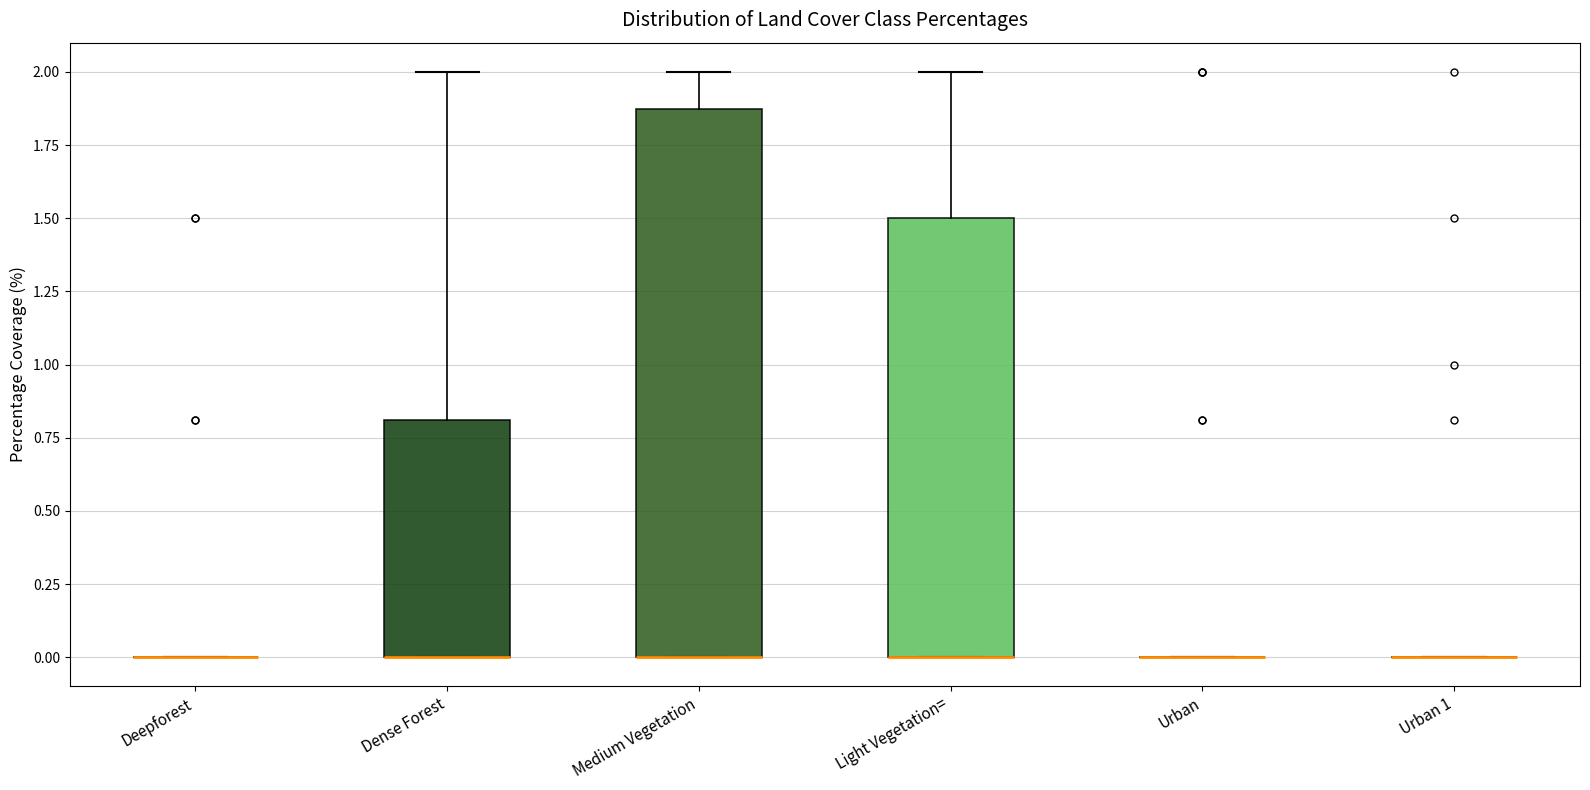

Reading left to right, transcribe this box plot: for each box, give where its median line is, the range the box spans, and where its two whiskers end, as read against the y-axis. The values are not printed on the chart, so give them approximately, as read against the axis.

Deepforest: box collapsed to a line at 0.0, whiskers 0.0 to 0.0
Dense Forest: median 0.0 (drawn on the box's lower edge), box 0.0 to 0.8, whiskers 0.0 to 2.0
Medium Vegetation: median 0.0 (drawn on the box's lower edge), box 0.0 to 1.9, whiskers 0.0 to 2.0
Light Vegetation=: median 0.0 (drawn on the box's lower edge), box 0.0 to 1.5, whiskers 0.0 to 2.0
Urban: box collapsed to a line at 0.0, whiskers 0.0 to 0.0
Urban 1: box collapsed to a line at 0.0, whiskers 0.0 to 0.0